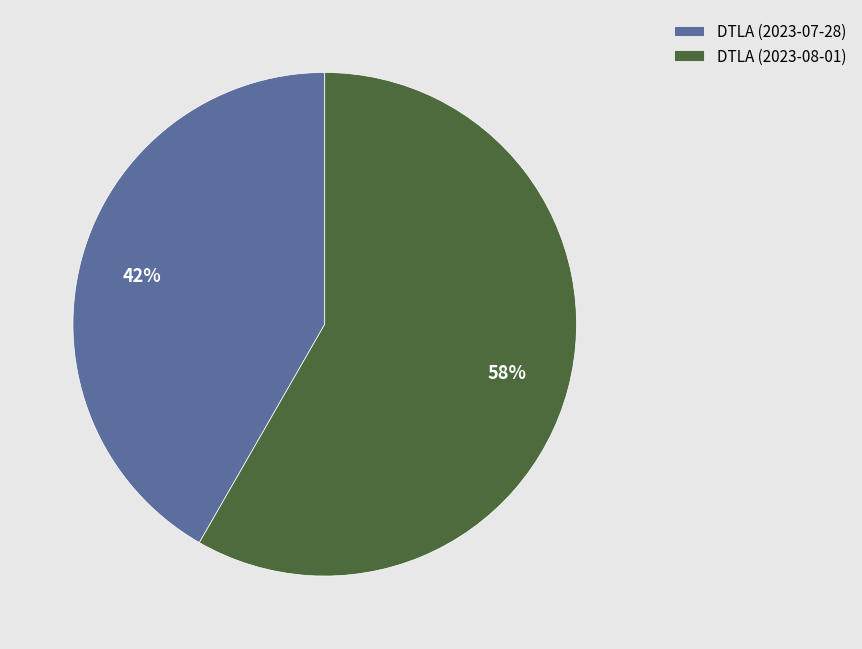

Does any single category account for the majority?

Yes